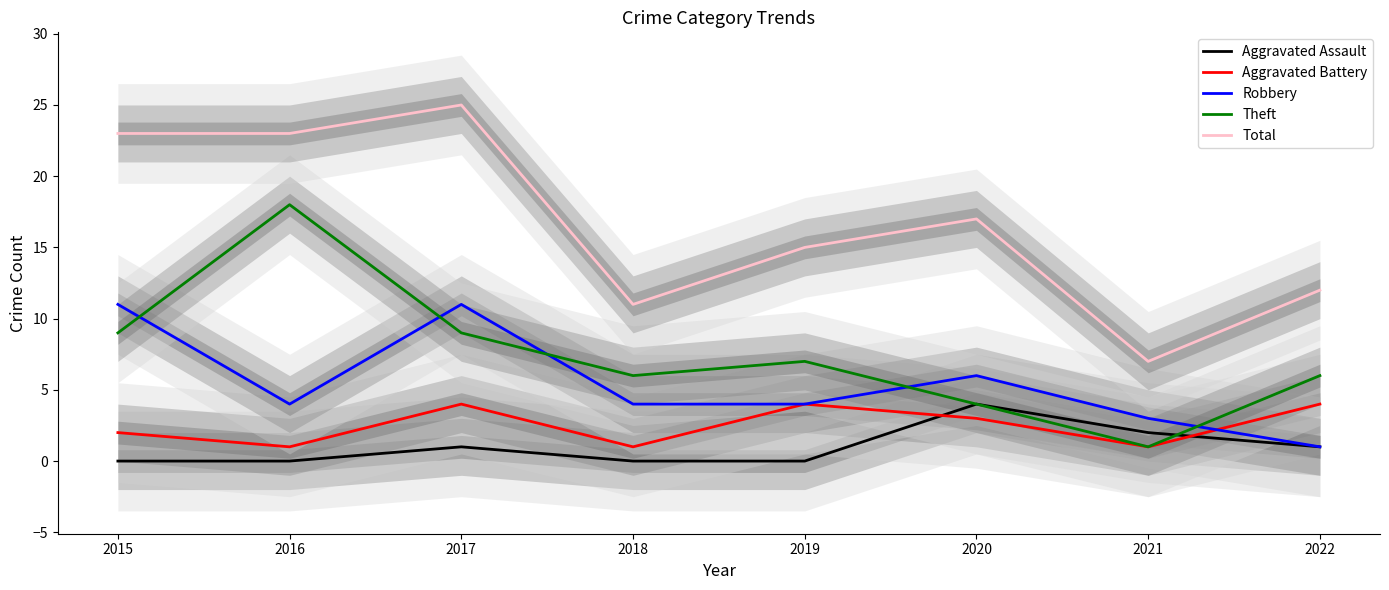

Is the value of Total at 2021 greater than the value of Theft at 2022?

Yes